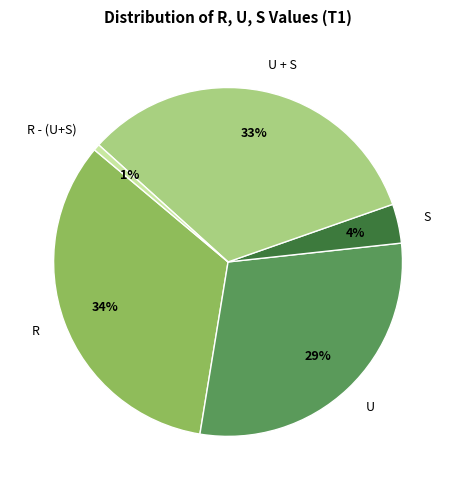

Count the number of slices in the pie.

5